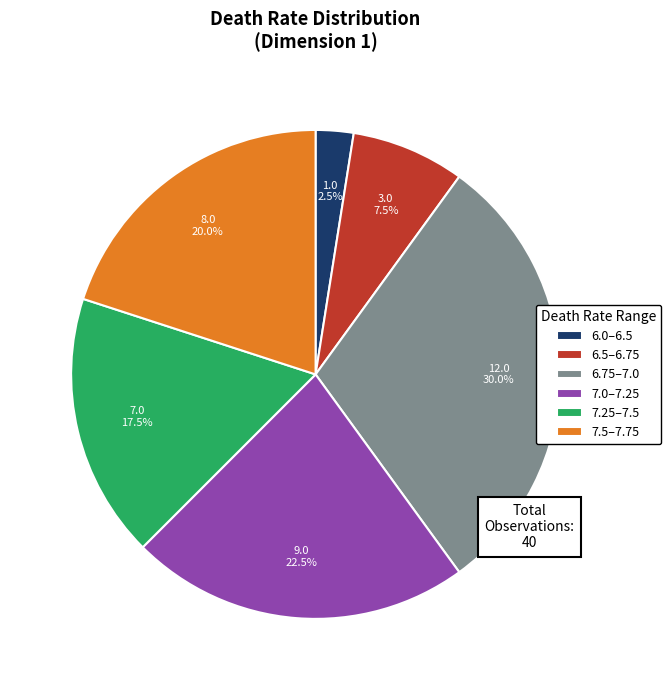

How much of the chart is everything except 7.5–7.75?

80.0%